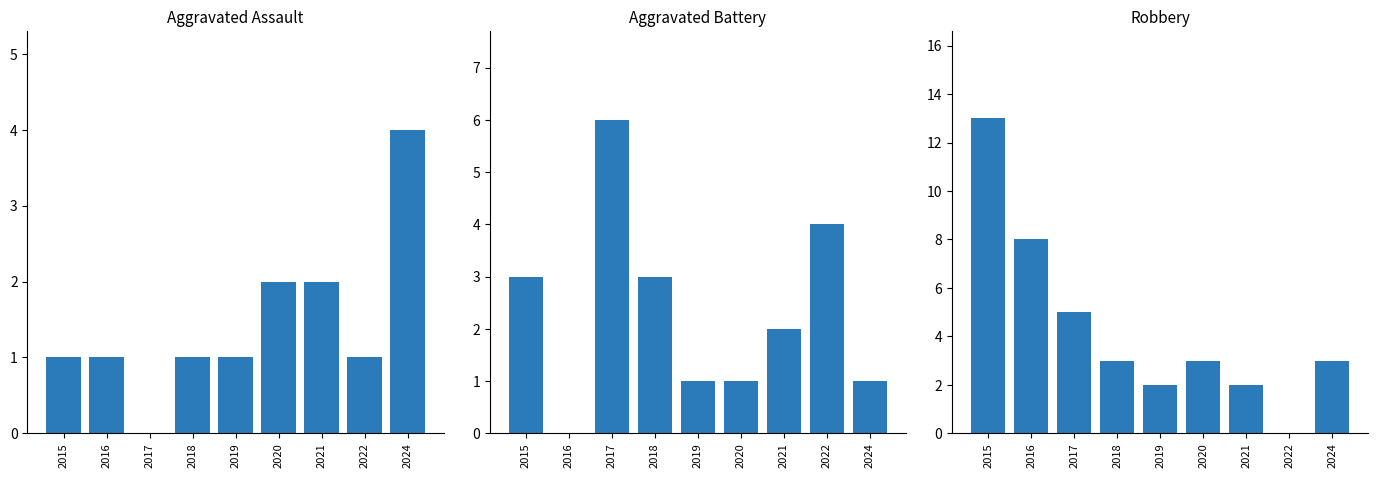

Which series has the largest total across all categories?

Robbery